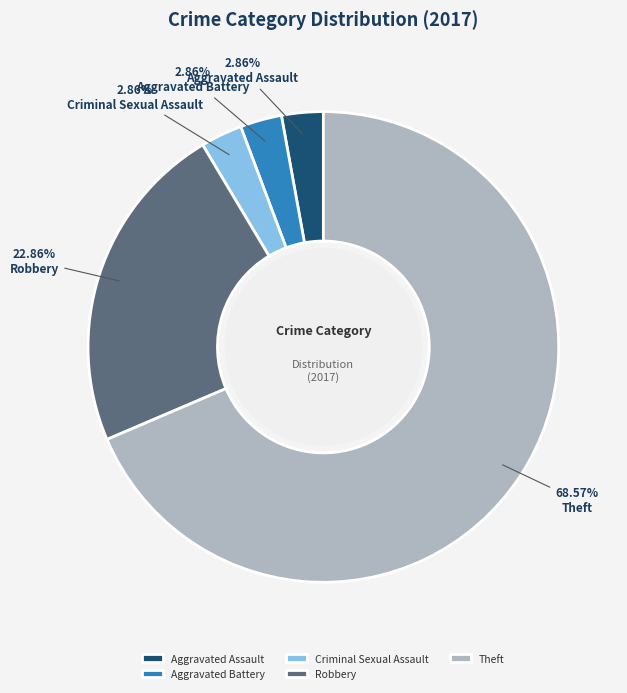

What is the largest slice in the pie chart?

Theft